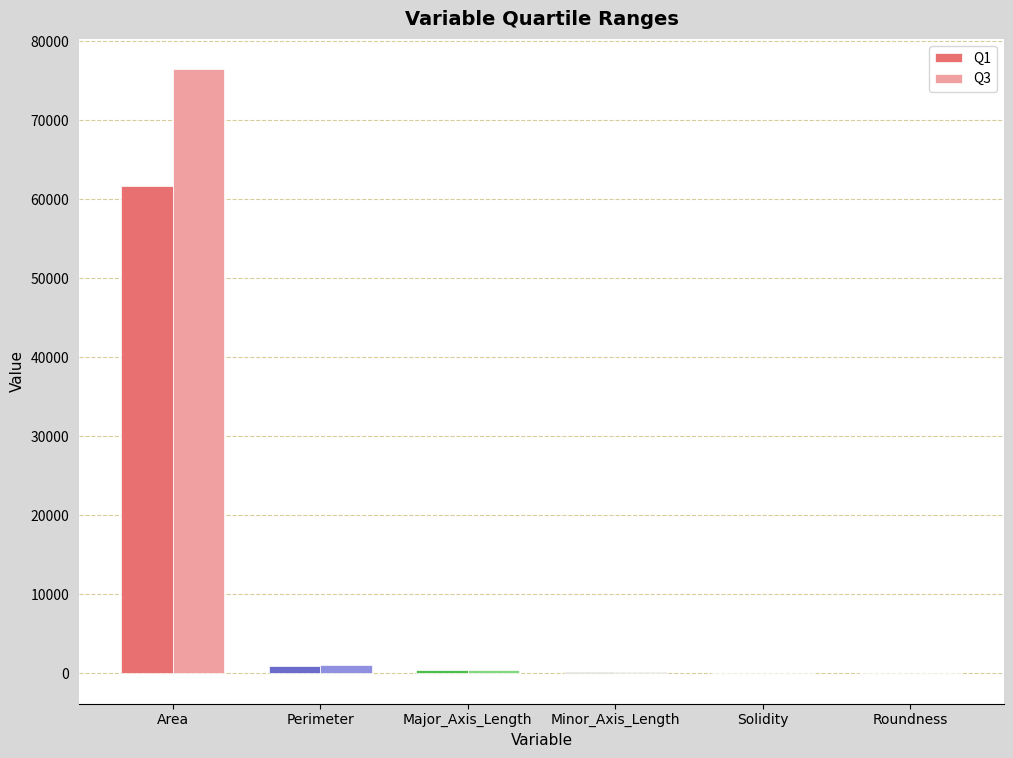

The value of Q1 at Area is 61680.5. True or false?

True